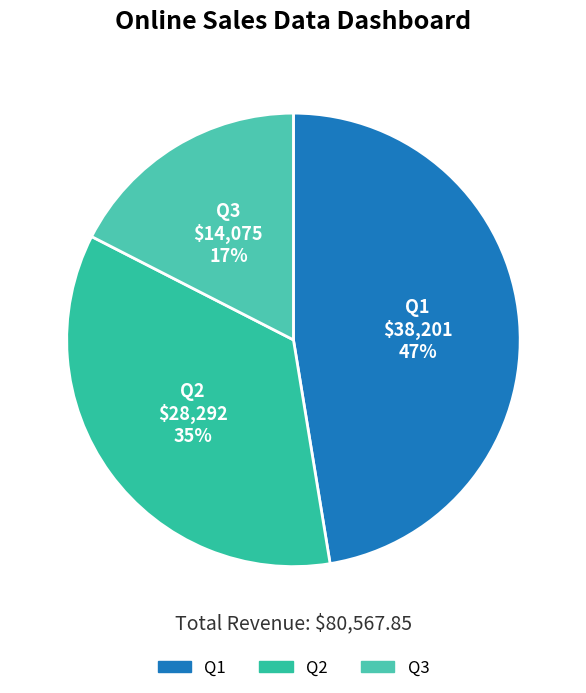

To the nearest percent, what portion does Q2 represent?

35%